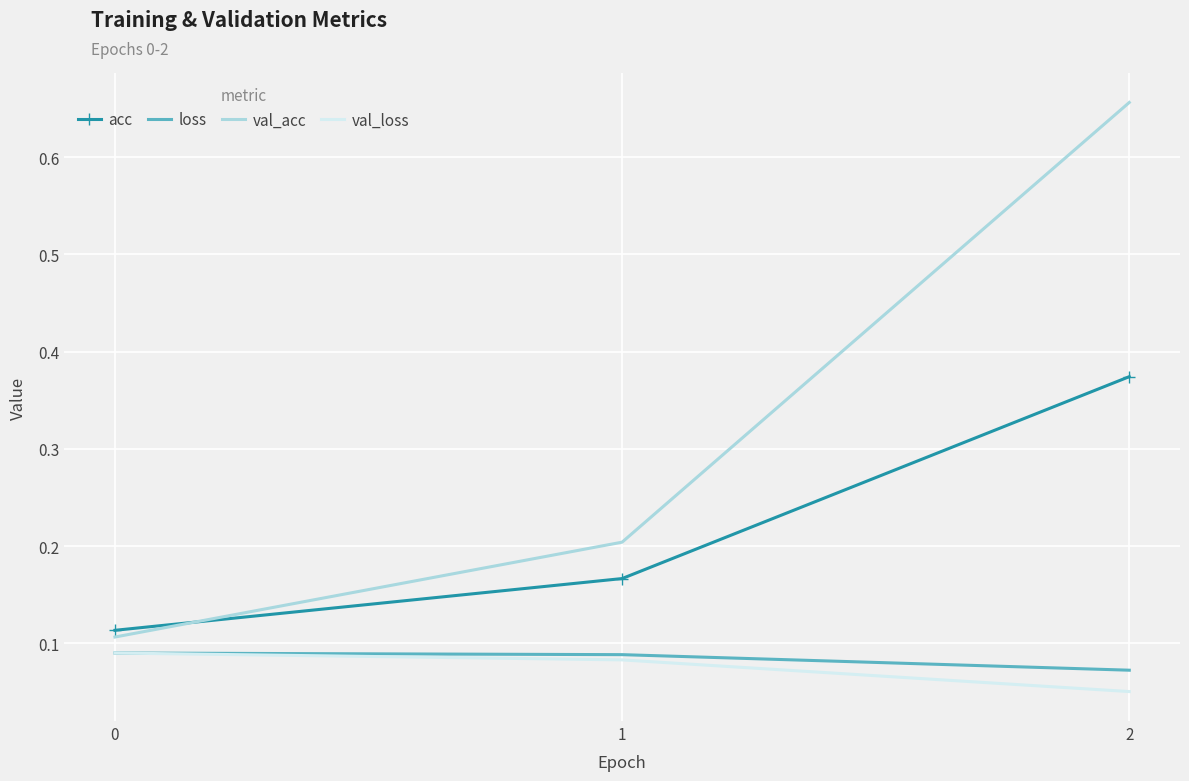

True or false: loss has a value of 0.0 at 2.

False